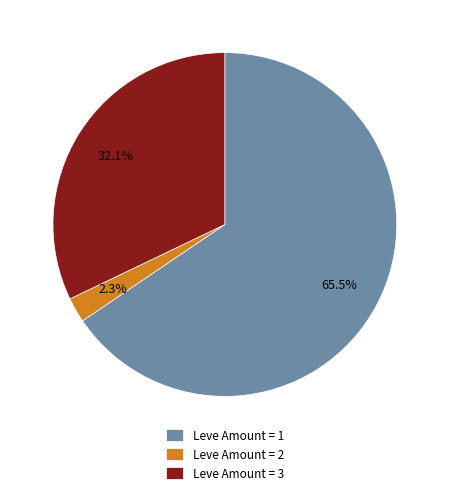

Rank the categories by value from lowest to highest.

Leve Amount = 2, Leve Amount = 3, Leve Amount = 1